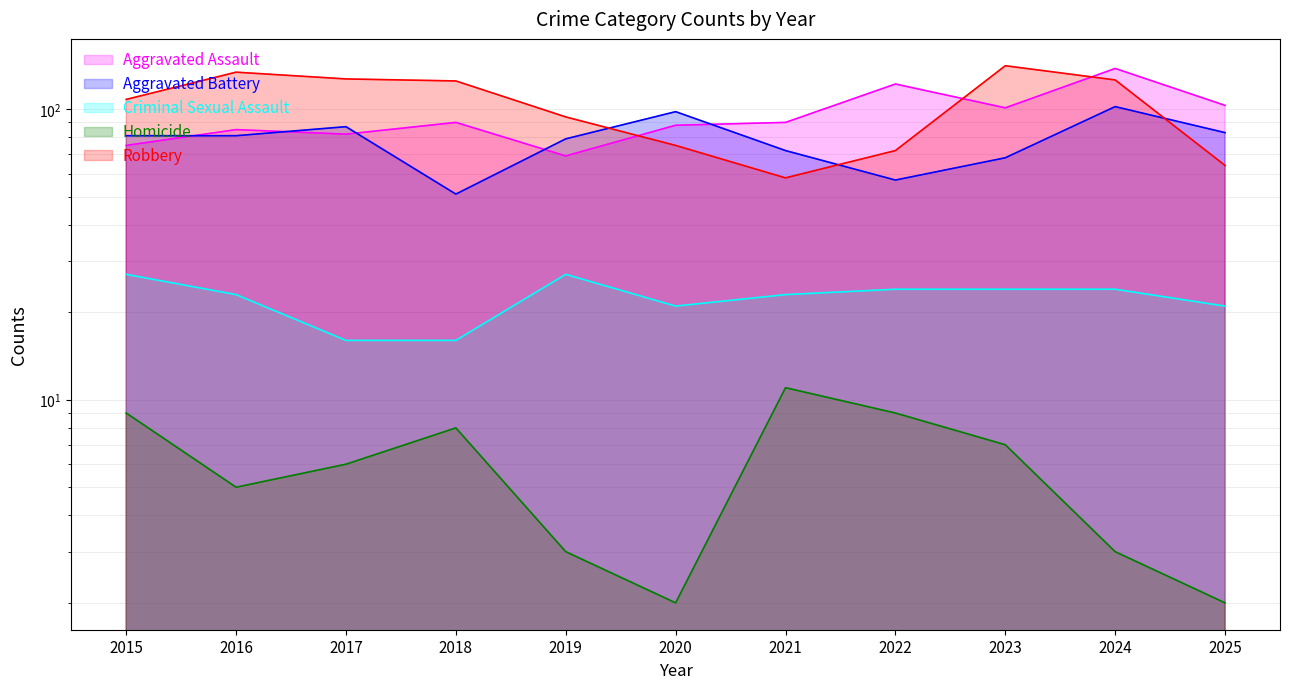

Which series ends up on top after the final intersection of Aggravated Battery and Aggravated Assault?

Aggravated Assault